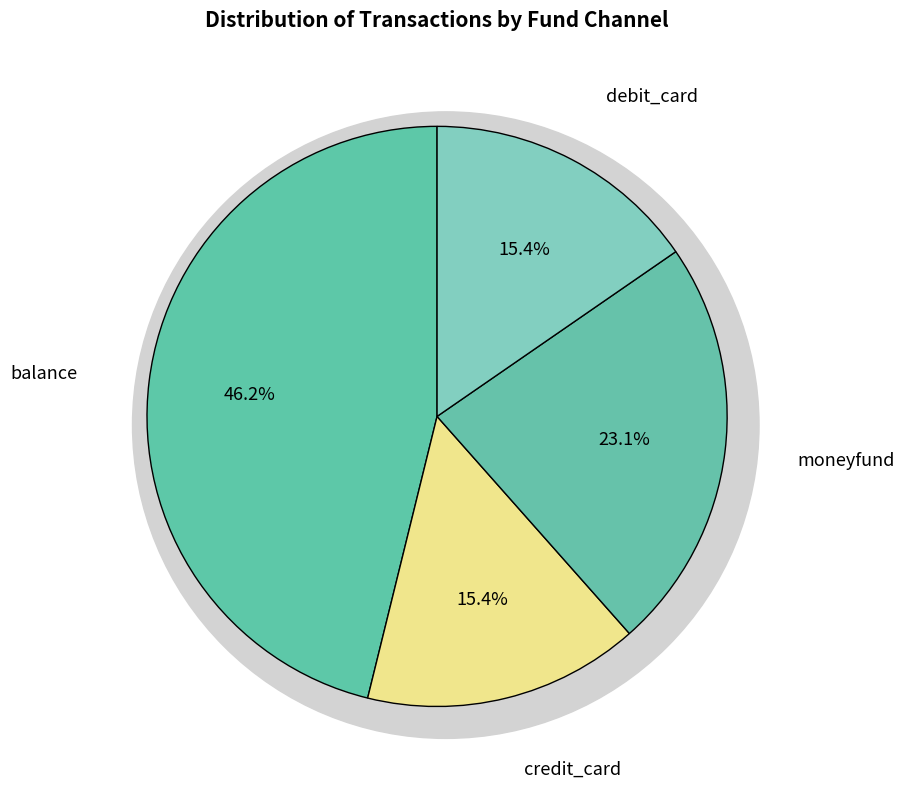

What percentage is the credit_card slice, to the nearest percent?

15%